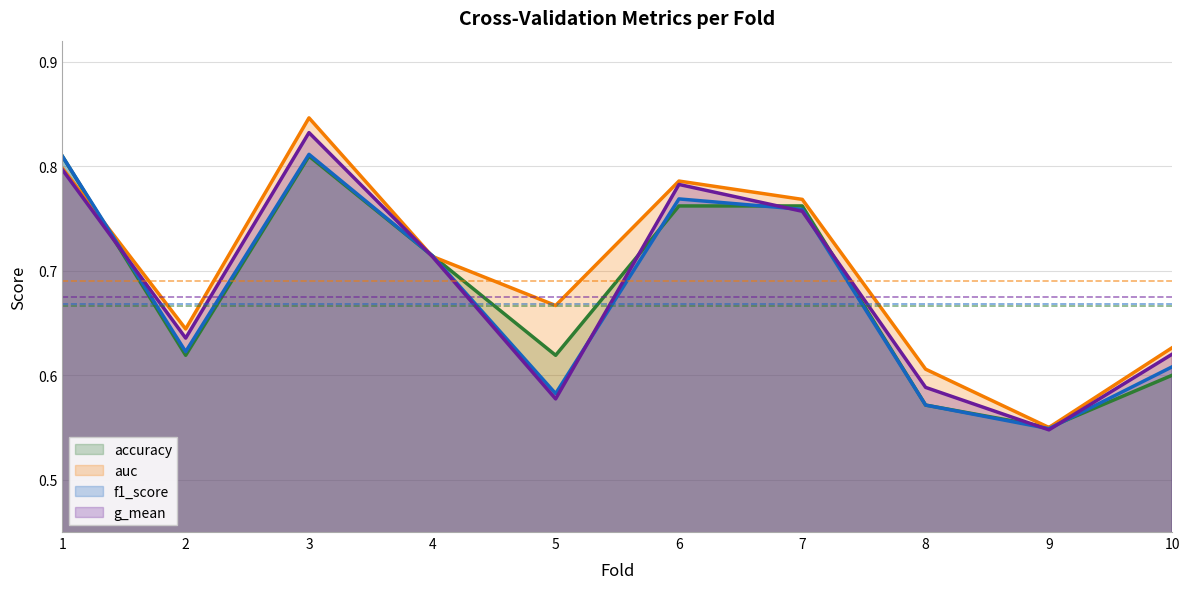

What is the difference between the maximum and minimum values in the g_mean series?

0.3